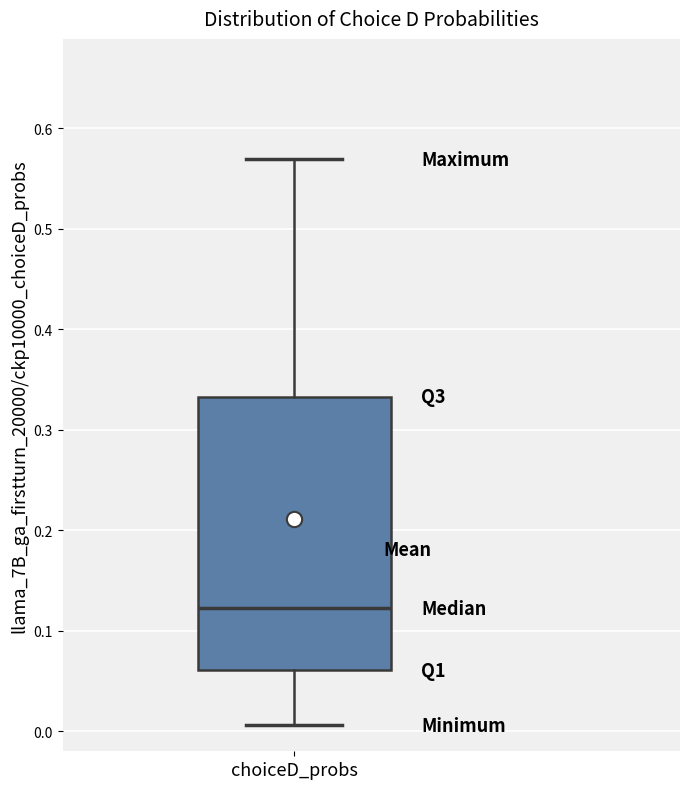

Where is the upper edge of the box for choiceD_probs on the y-axis? The values are not printed on the chart, so give them approximately, as read against the axis.

0.33